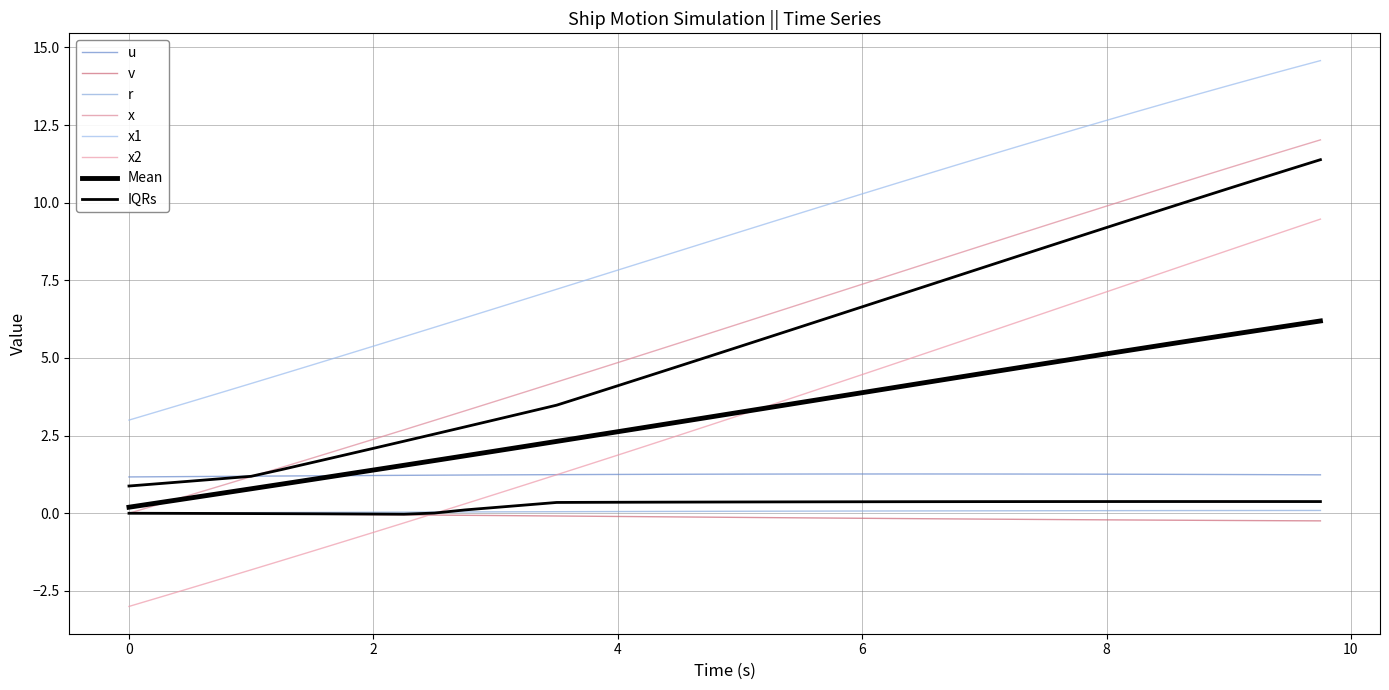

Which series has the largest total across all categories?

x1